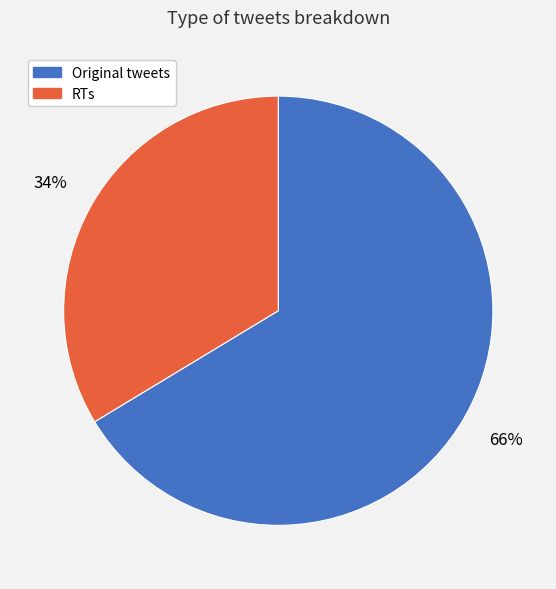

To the nearest percent, what is the combined percentage of RTs and Original tweets?

100%